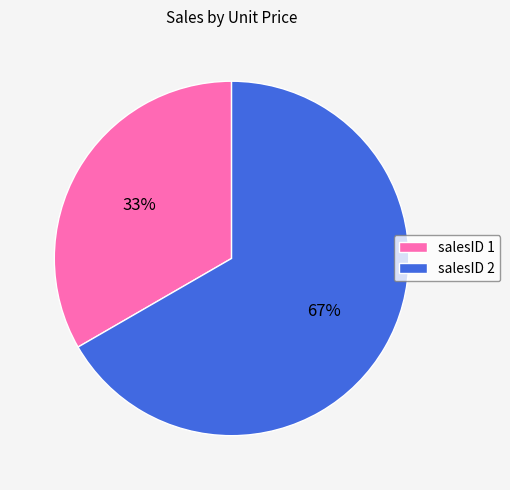

Count the number of slices in the pie.

2